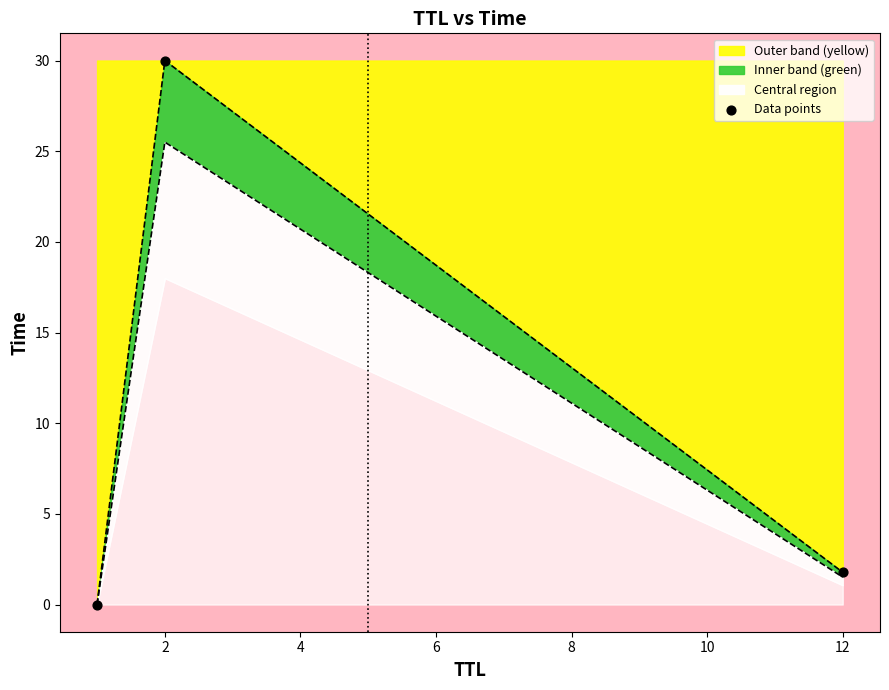

Where is Outer band (yellow) nearest to the value 15?

12